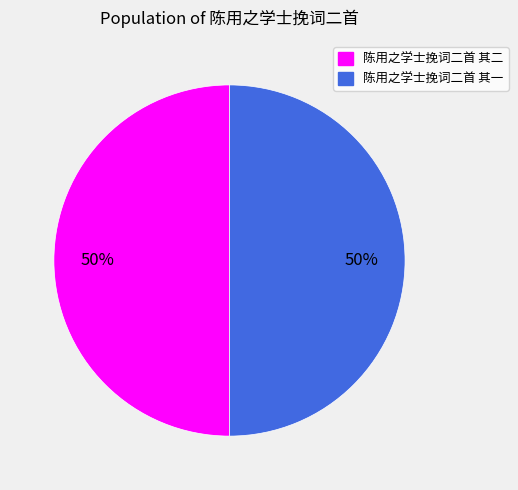

To the nearest percent, what portion does 陈用之学士挽词二首 其一 represent?

50%